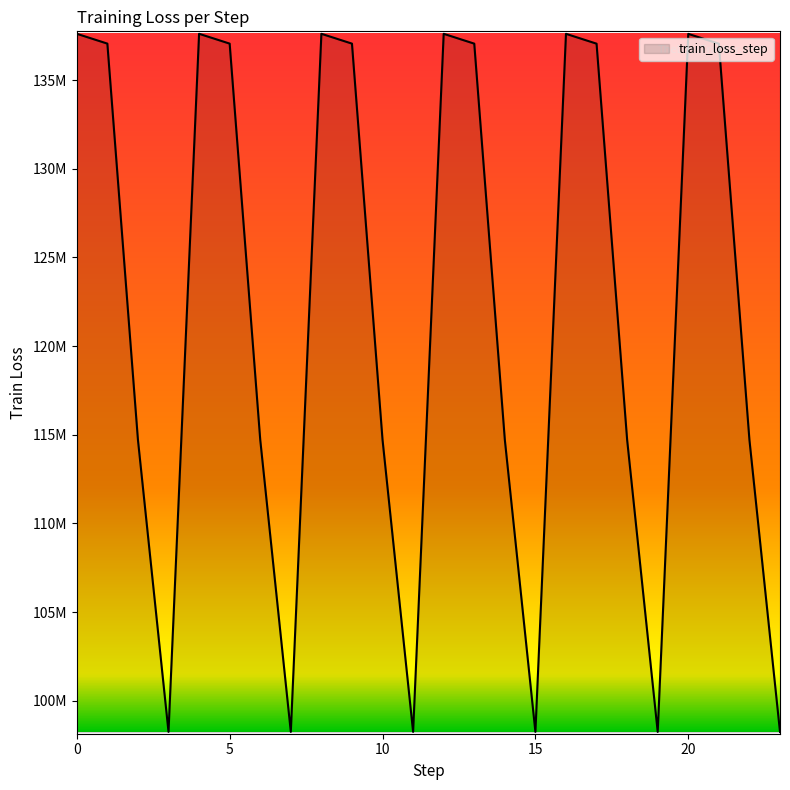

Reading left to right, transcribe all the data shown in this chart.

0=137608608	1=137054080	2=114721136	3=98252328	4=137608352	5=137053776	6=114720824	7=98252032	8=137607968	9=137053344	10=114720368	11=98251552	12=137607280	13=137052576	14=114719576	15=98250680	16=137606096	17=137051168	18=114718120	19=98249112	20=137603968	21=137048720	22=114715496	23=98246264